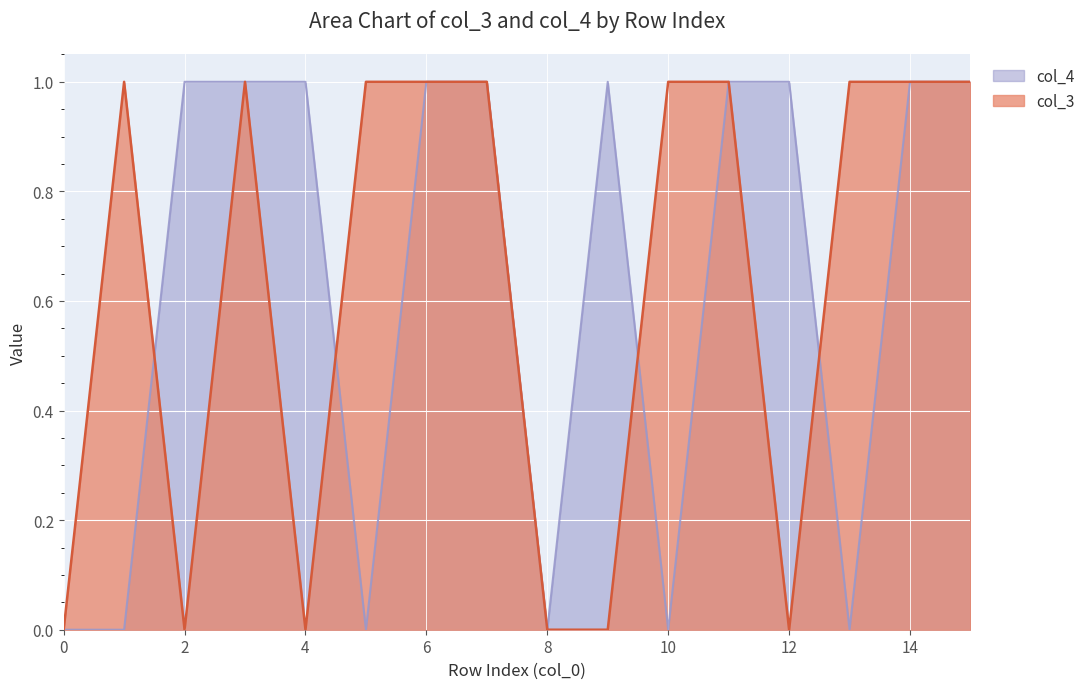

At which category does the chart reach its peak across all series?

1